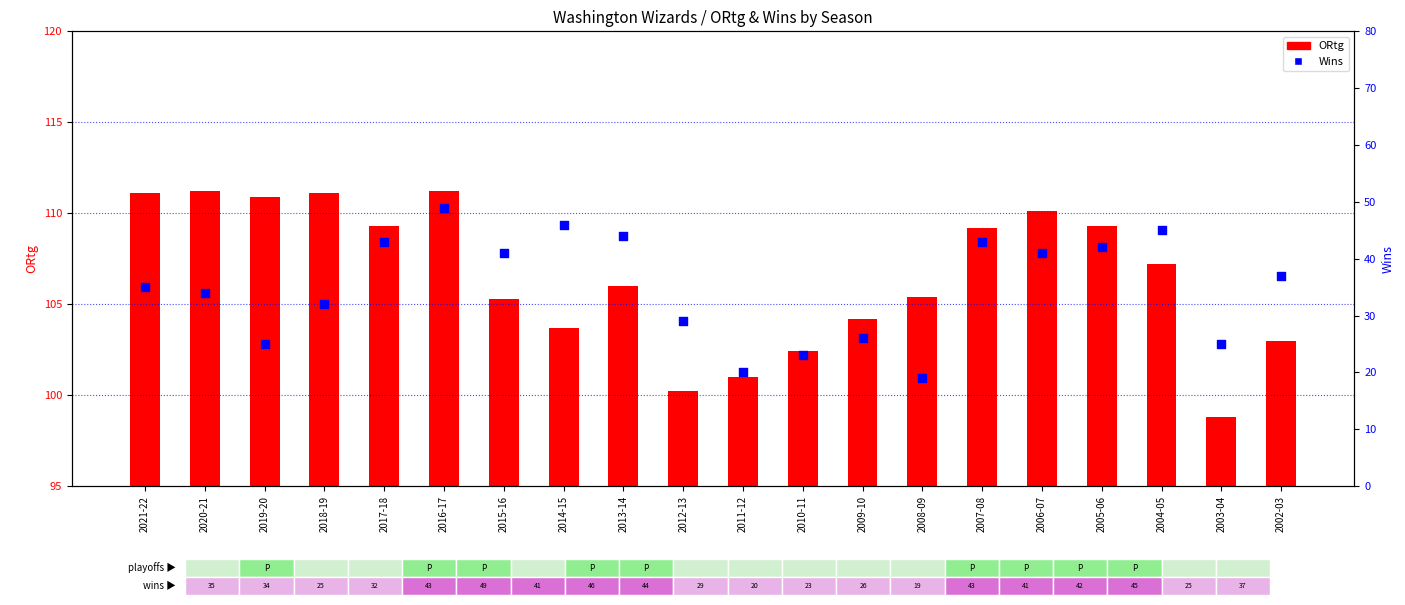

At which category is the sum across all series the highest?

2016-17